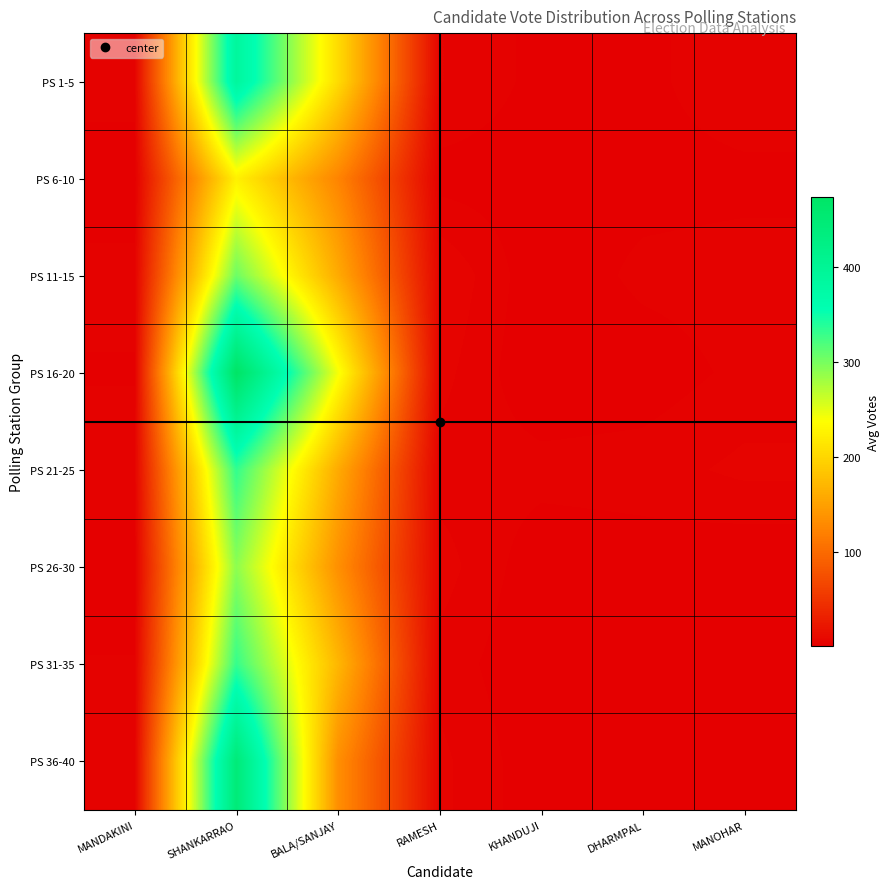

Reading right to left, list all the values displayed in this chart.

PS 1-5: MANOHAR=4.4	DHARMPAL=2.0	KHANDUJI=2.0	RAMESH=4.6	BALA/SANJAY=204.4	SHANKARRAO=389.0	MANDAKINI=4.0
PS 6-10: MANOHAR=2.0	DHARMPAL=1.8	KHANDUJI=1.6	RAMESH=1.8	BALA/SANJAY=124.0	SHANKARRAO=224.8	MANDAKINI=0.8
PS 11-15: MANOHAR=3.6	DHARMPAL=3.2	KHANDUJI=1.0	RAMESH=6.4	BALA/SANJAY=159.6	SHANKARRAO=305.6	MANDAKINI=3.6
PS 16-20: MANOHAR=3.2	DHARMPAL=1.4	KHANDUJI=0.8	RAMESH=5.2	BALA/SANJAY=242.0	SHANKARRAO=474.2	MANDAKINI=2.4
PS 21-25: MANOHAR=5.0	DHARMPAL=3.6	KHANDUJI=3.4	RAMESH=3.6	BALA/SANJAY=159.4	SHANKARRAO=332.4	MANDAKINI=4.2
PS 26-30: MANOHAR=0.8	DHARMPAL=1.6	KHANDUJI=1.2	RAMESH=5.4	BALA/SANJAY=134.6	SHANKARRAO=290.4	MANDAKINI=1.2
PS 31-35: MANOHAR=2.4	DHARMPAL=2.4	KHANDUJI=0.8	RAMESH=3.8	BALA/SANJAY=170.8	SHANKARRAO=331.0	MANDAKINI=2.8
PS 36-40: MANOHAR=2.0	DHARMPAL=1.6	KHANDUJI=1.2	RAMESH=5.0	BALA/SANJAY=133.6	SHANKARRAO=444.6	MANDAKINI=3.2